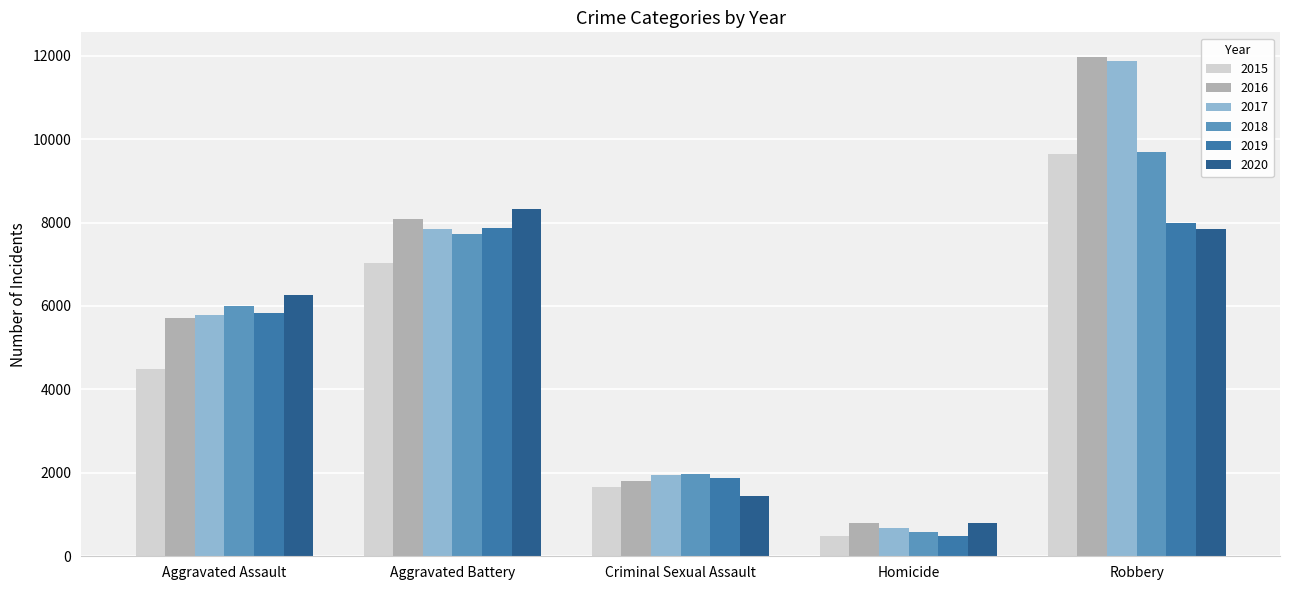

Which series changed the most between Aggravated Battery and Robbery?

2017